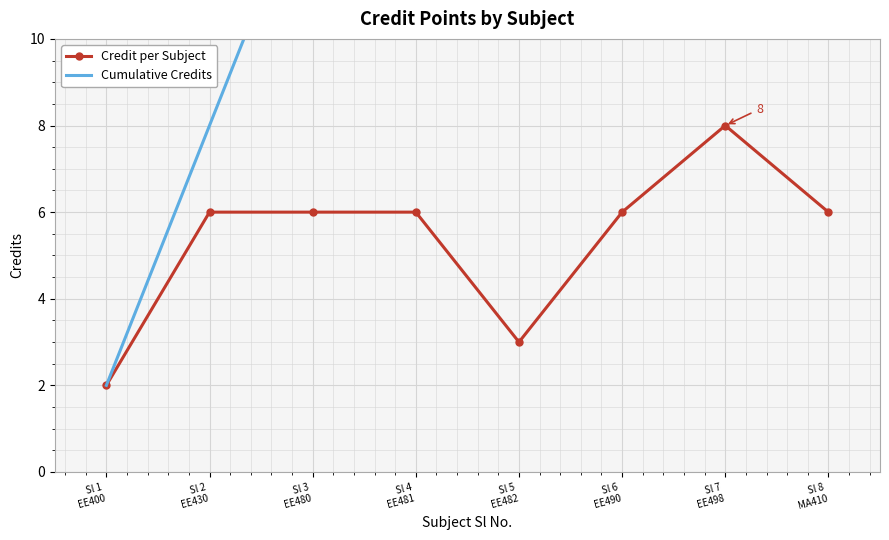

True or false: Credit per Subject and Cumulative Credits cross at least once.

False